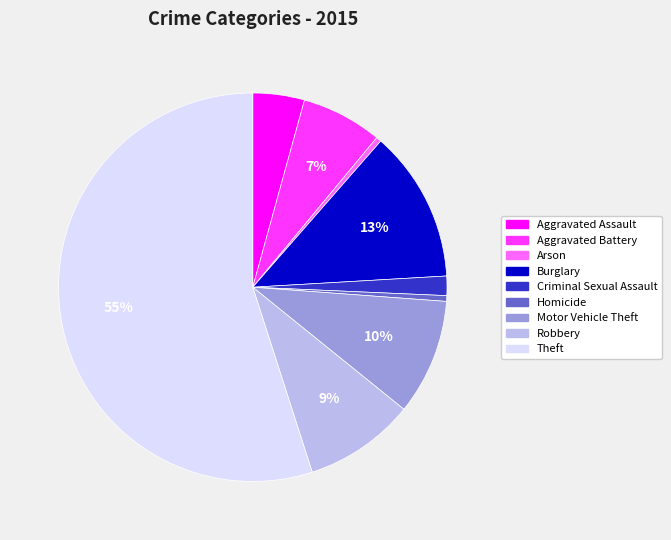

What is the ratio of the value at Criminal Sexual Assault to the value at Homicide?

3.4